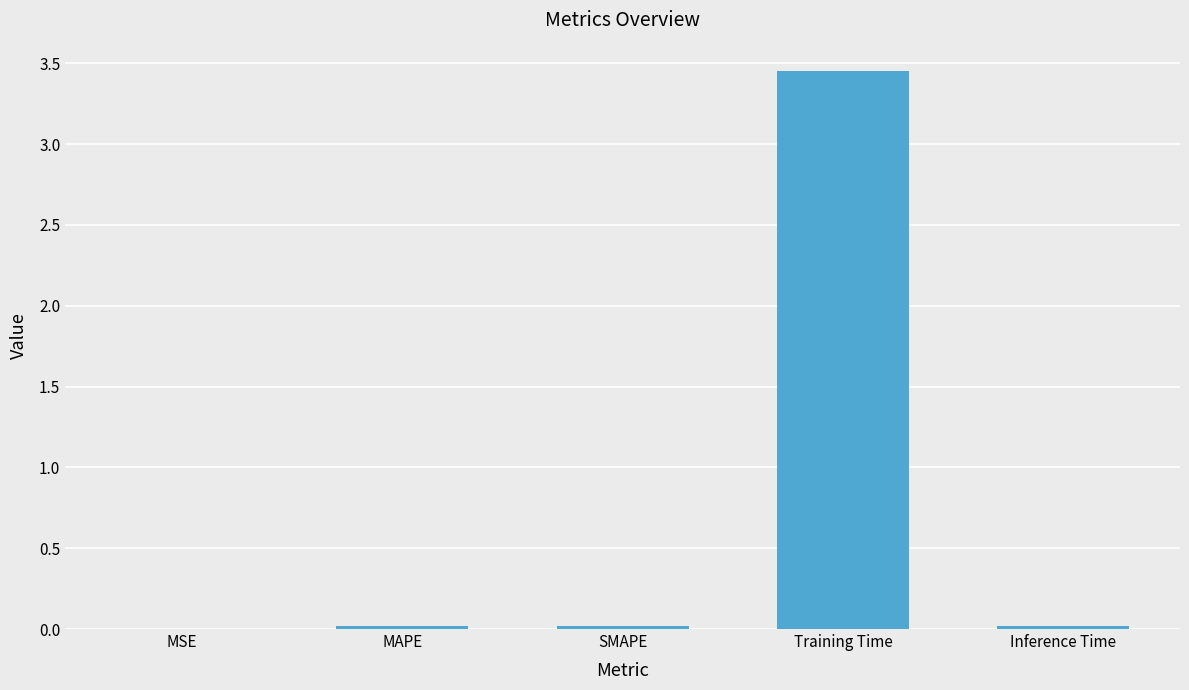

The value at Inference Time is 0.0. True or false?

True